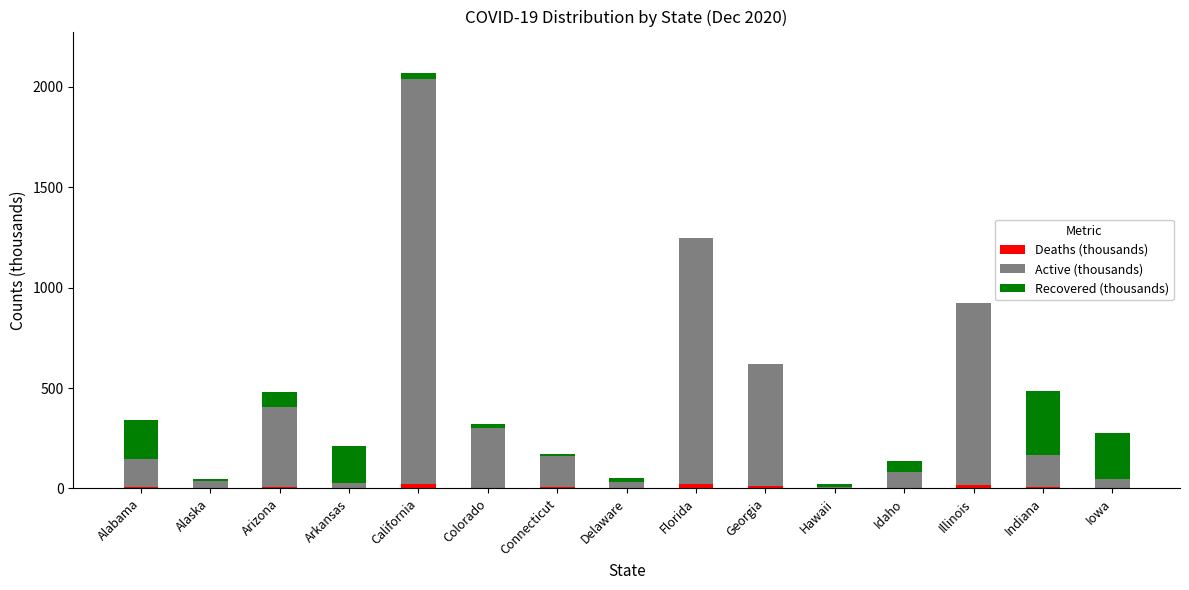

At which category is the sum across all series the highest?

California